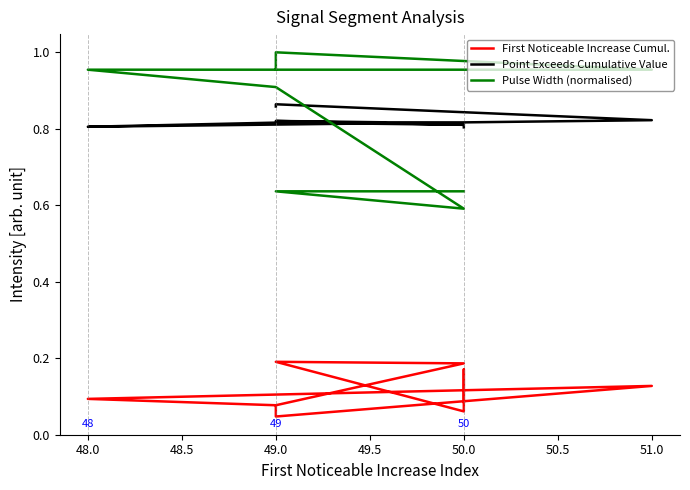

Is it true that Point Exceeds Cumulative Value equals 0.8 at 51.0?

True